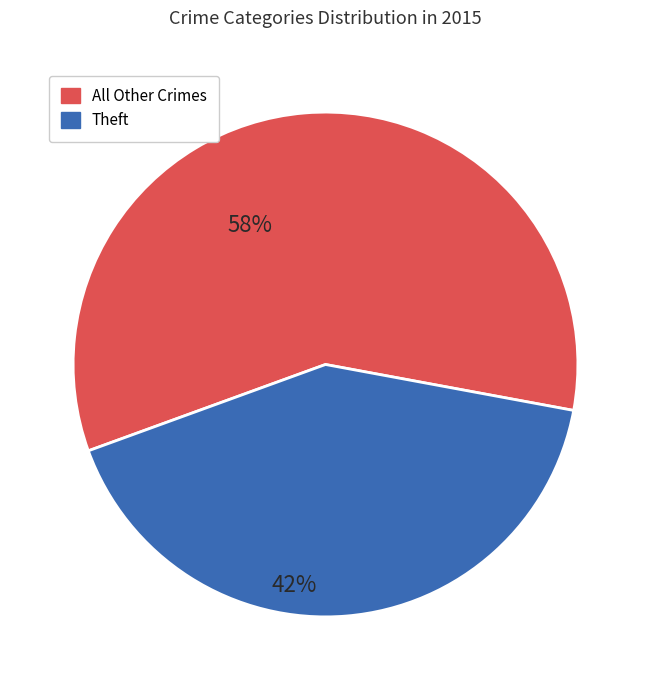

The Theft slice represents 42% of the pie. True or false?

True